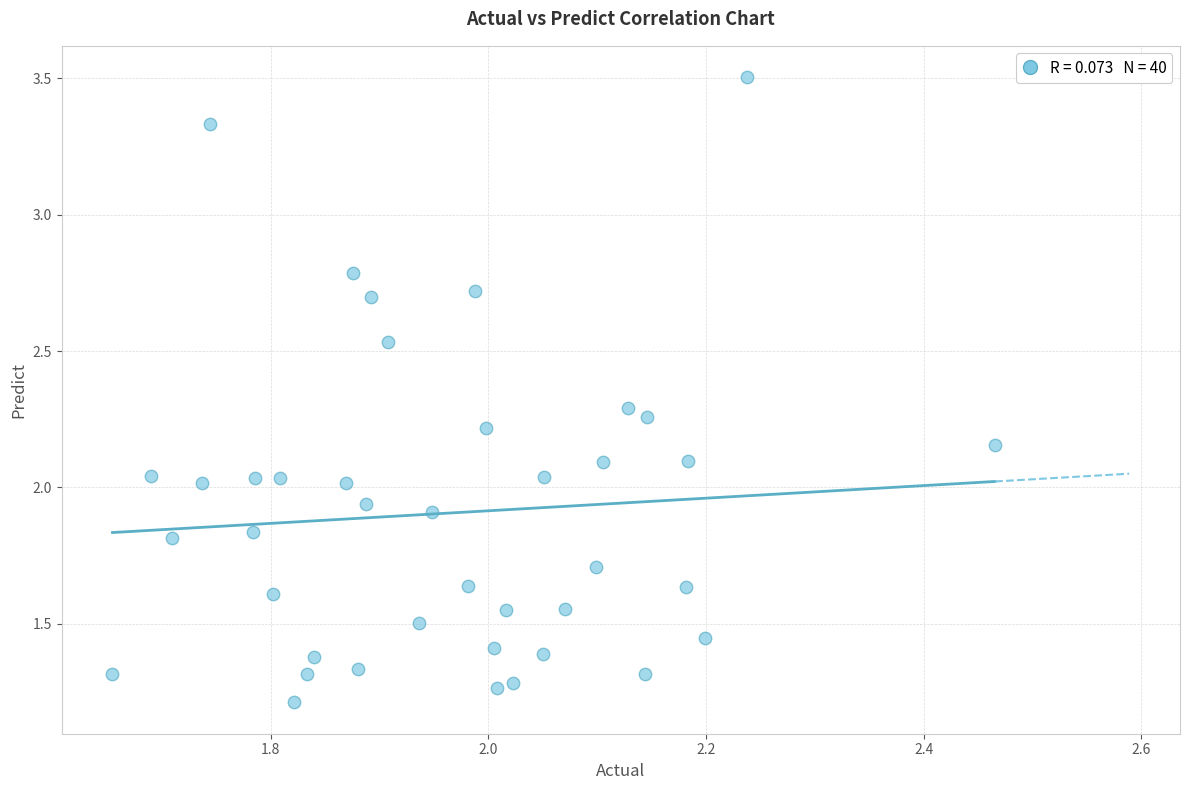

What is the range of X values (max minus min)?

0.8